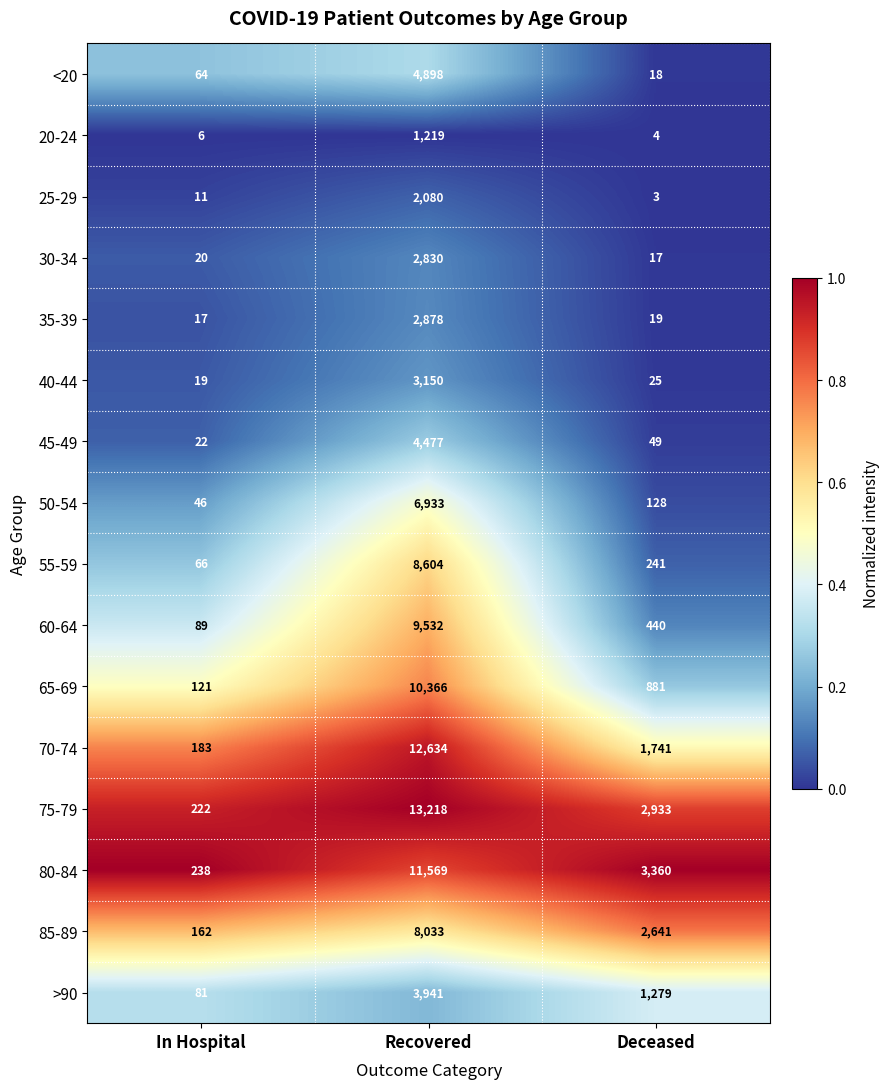

What is the total value across all series at Deceased?

13779